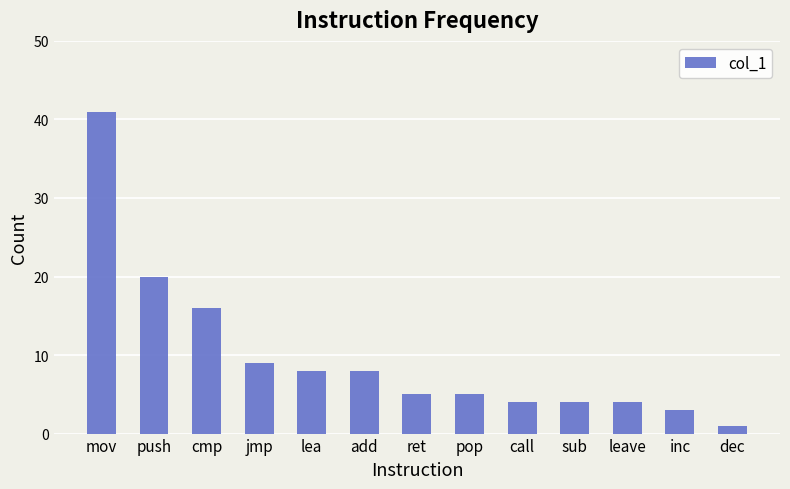

What is the label of the 9th bar from the left?

call